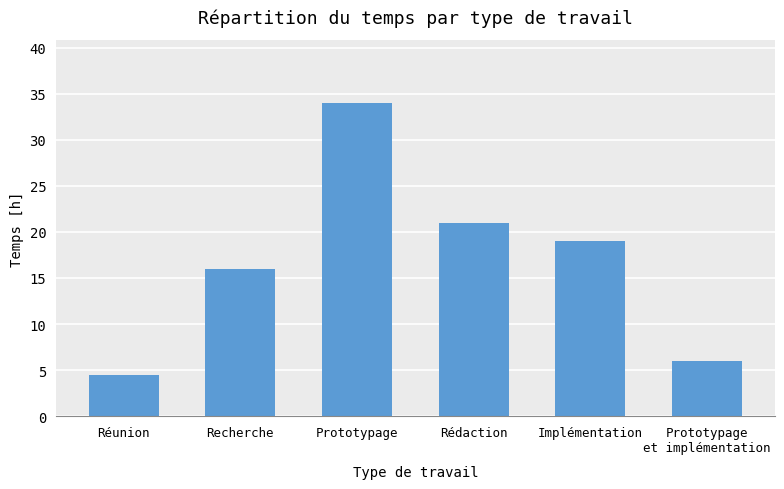

The value at Rédaction is 10.1. True or false?

False